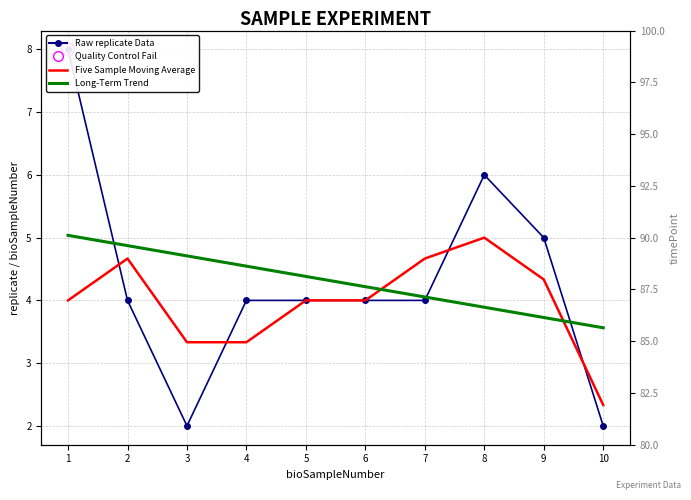

At how many categories does at least one series exceed 7?

10